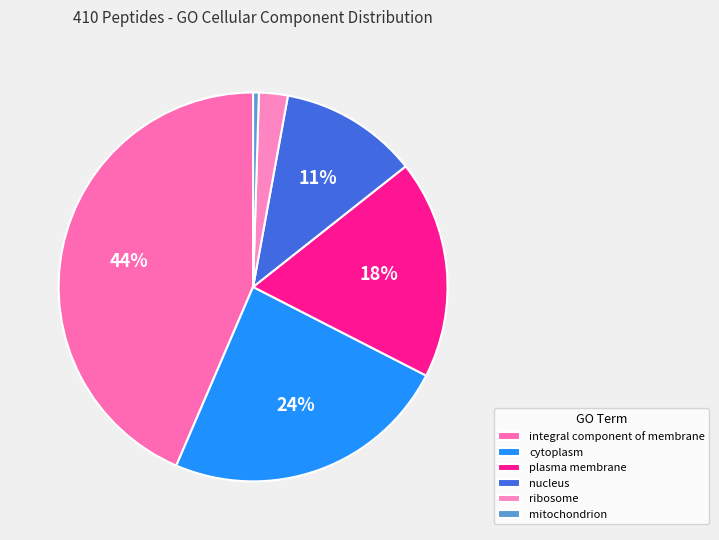

Count the number of slices in the pie.

6